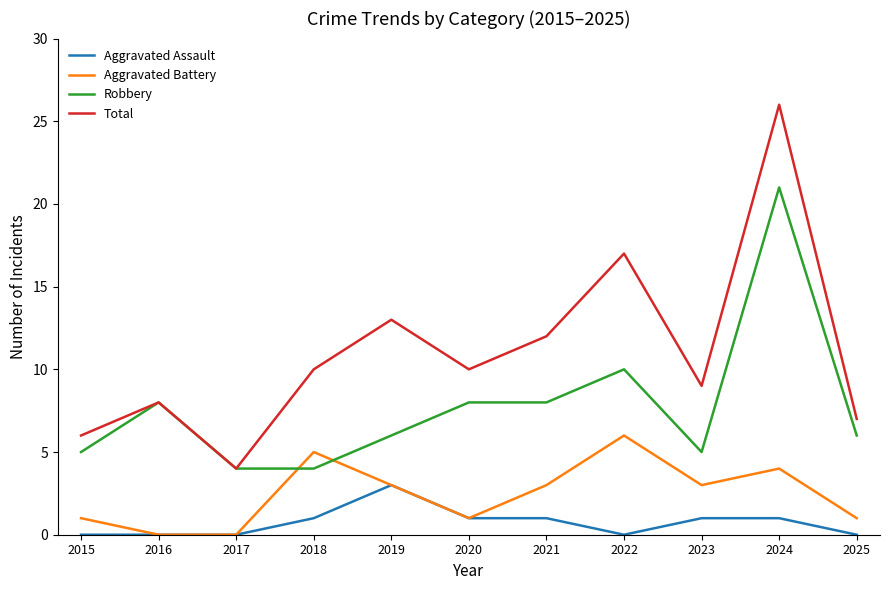

What is the highest value of the Robbery series?

21